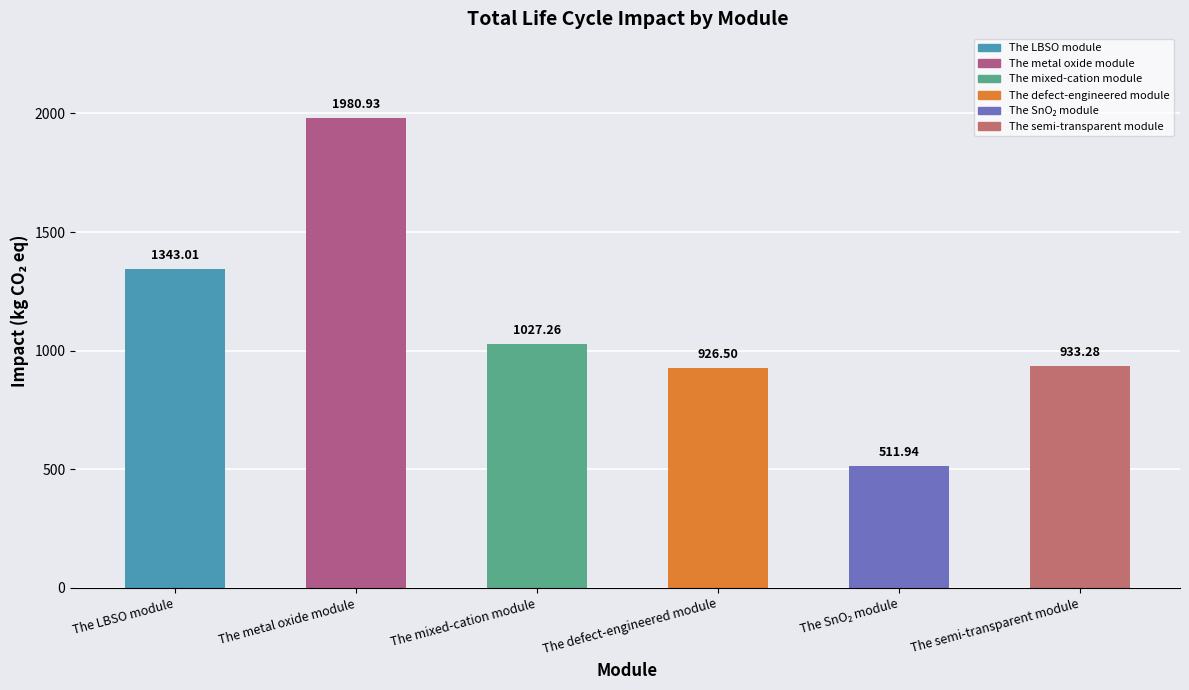

What is the label of the 3rd bar from the left?

The mixed-cation module